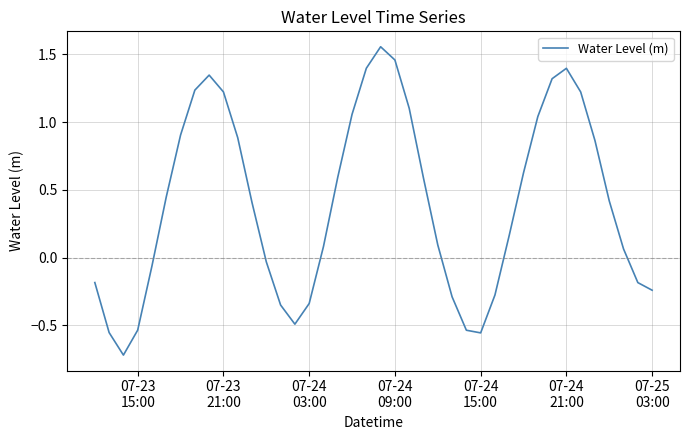

What is the difference between the maximum and minimum values?

2.3